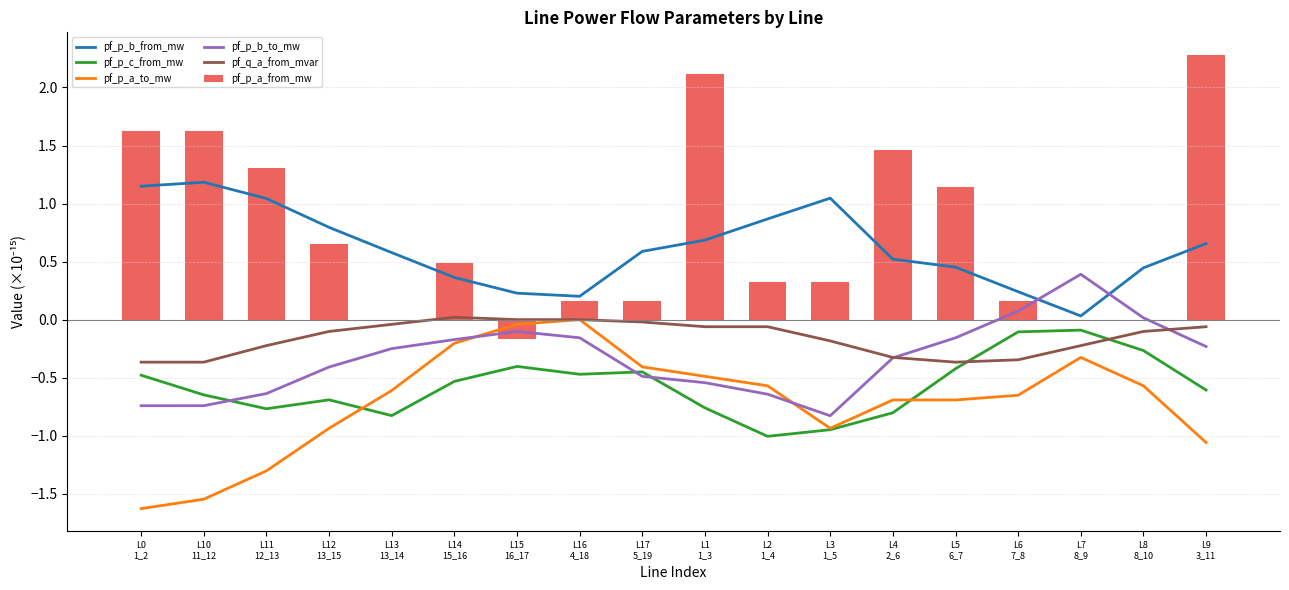

What is the sum of the pf_q_a_from_mvar values at L10
11_12 and L0
1_2?

-0.7